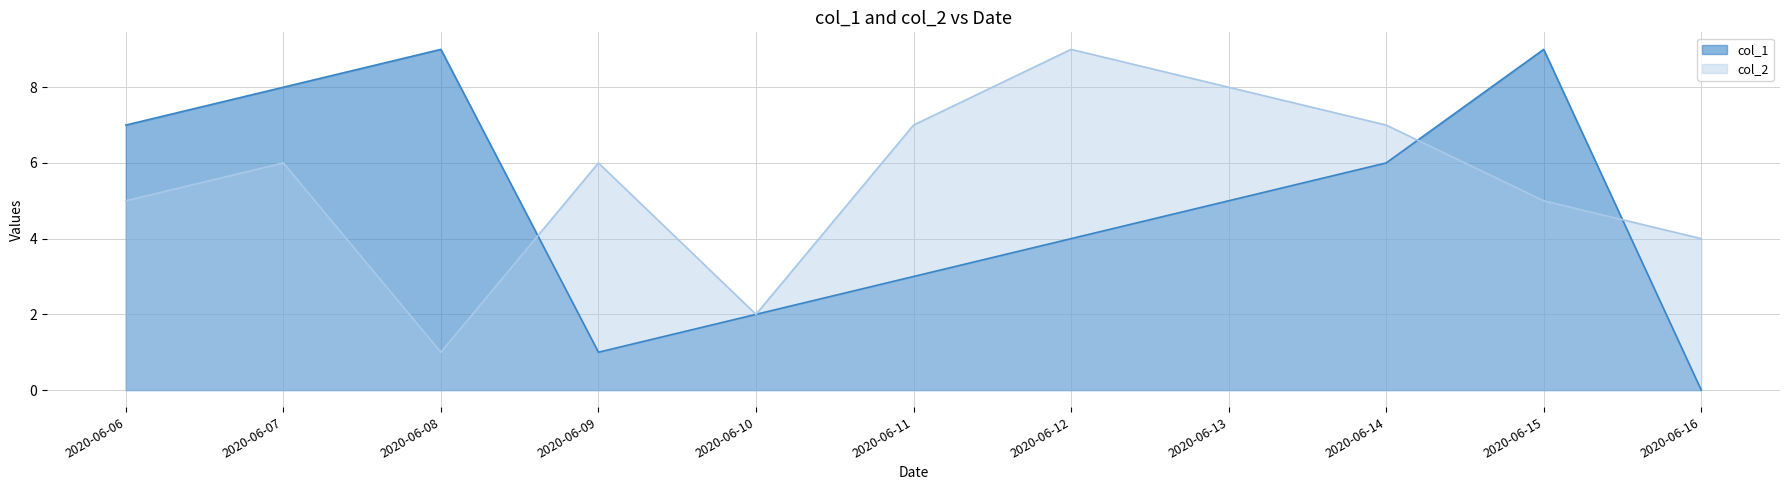

Is it true that col_2 equals 1 at 2020-06-10?

False